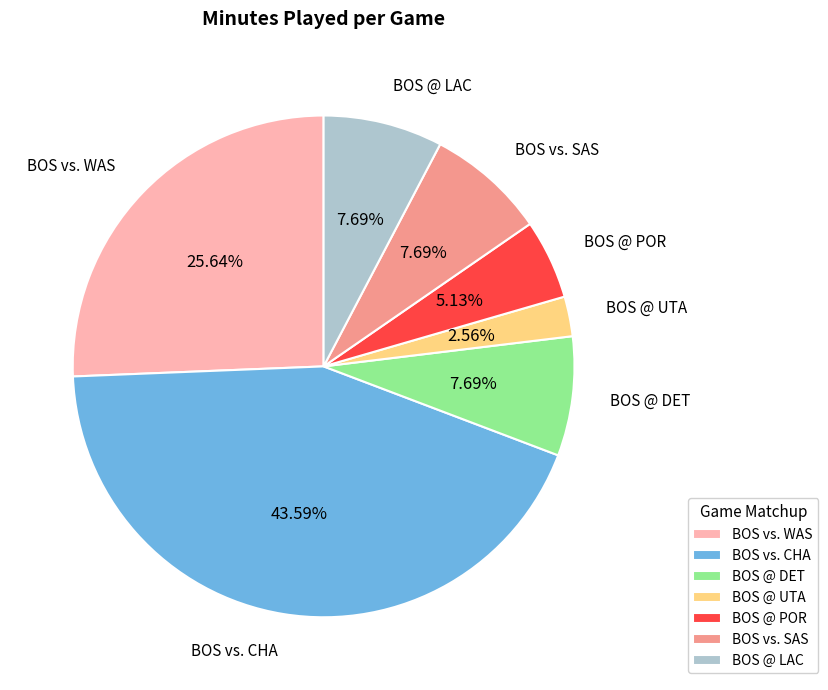

Combined, do BOS vs. CHA and BOS @ POR account for over 50%?

No